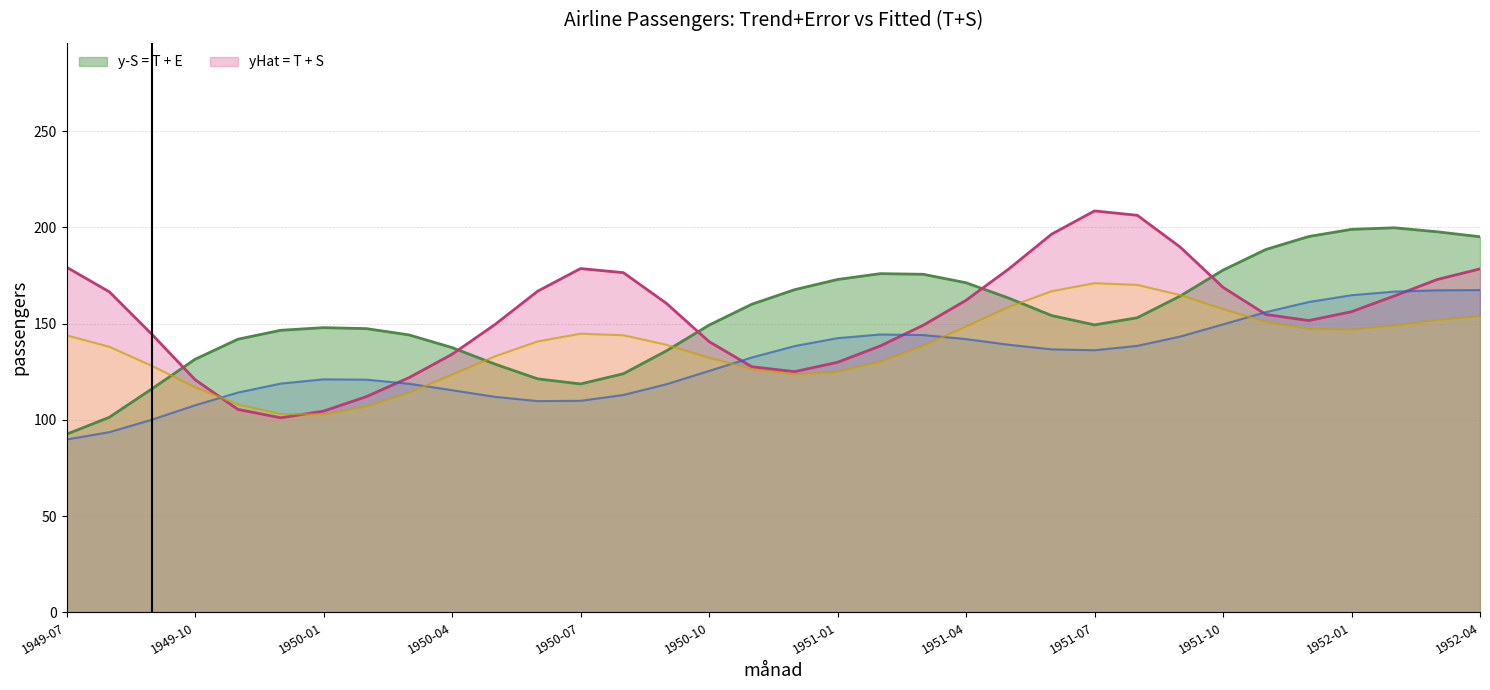

Count the number of data series in this chart.

2